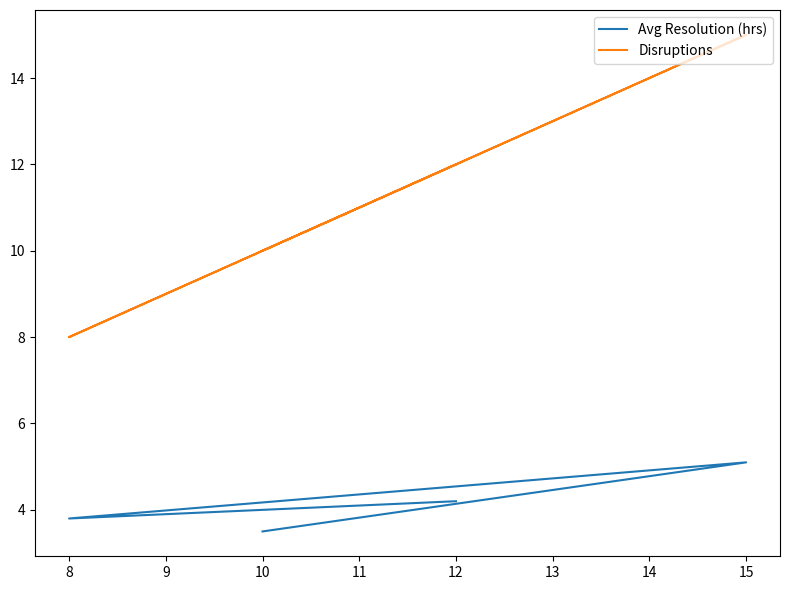

Is this an area chart (filled region under the line)?

No